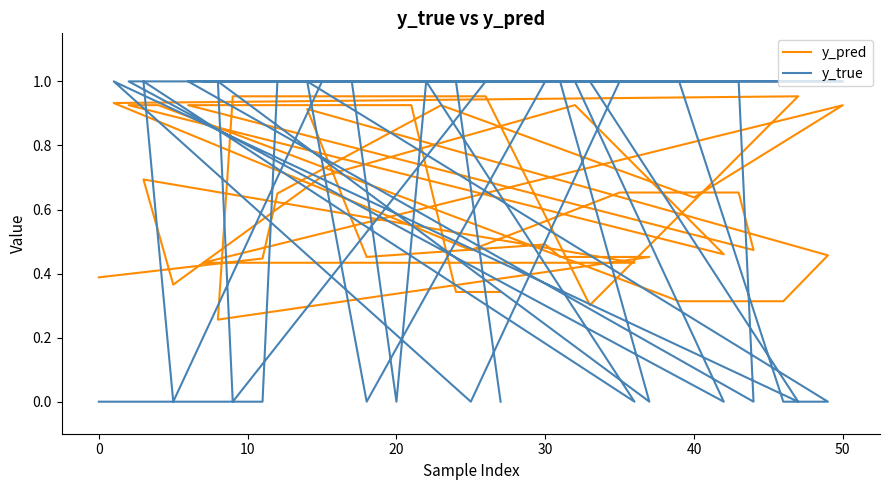

The value of y_true at 21 is 1.3. True or false?

False